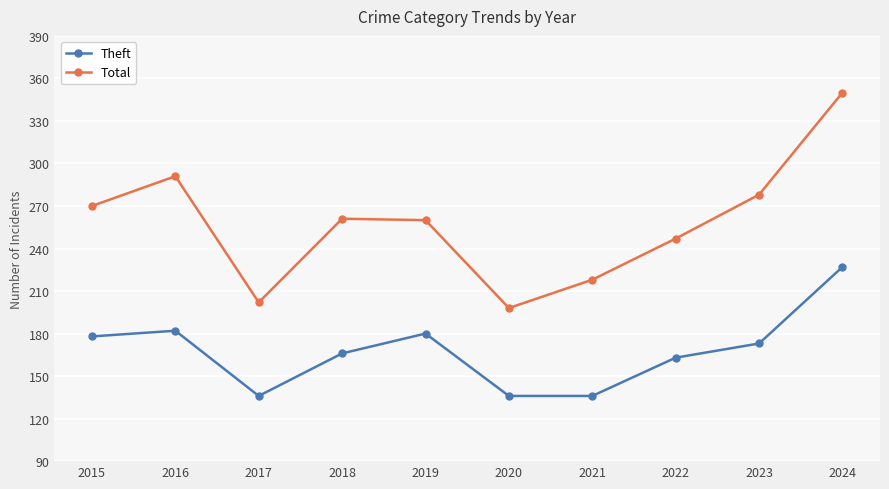

Which category has the highest value across all series?

2024